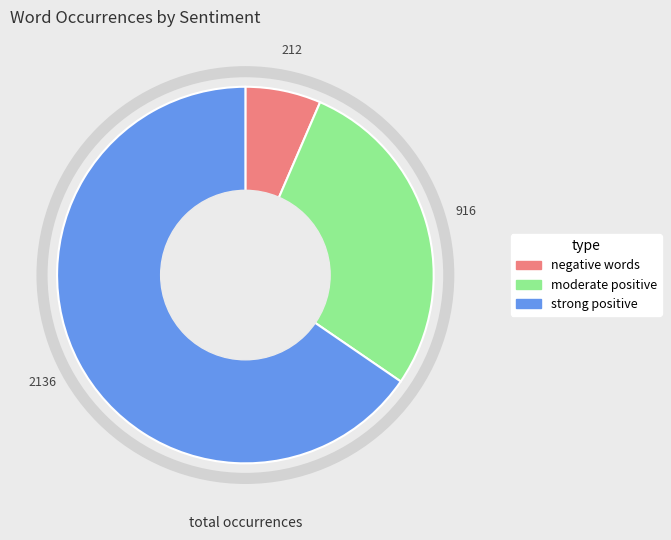

Rank the categories by value from lowest to highest.

negative words, moderate positive, strong positive